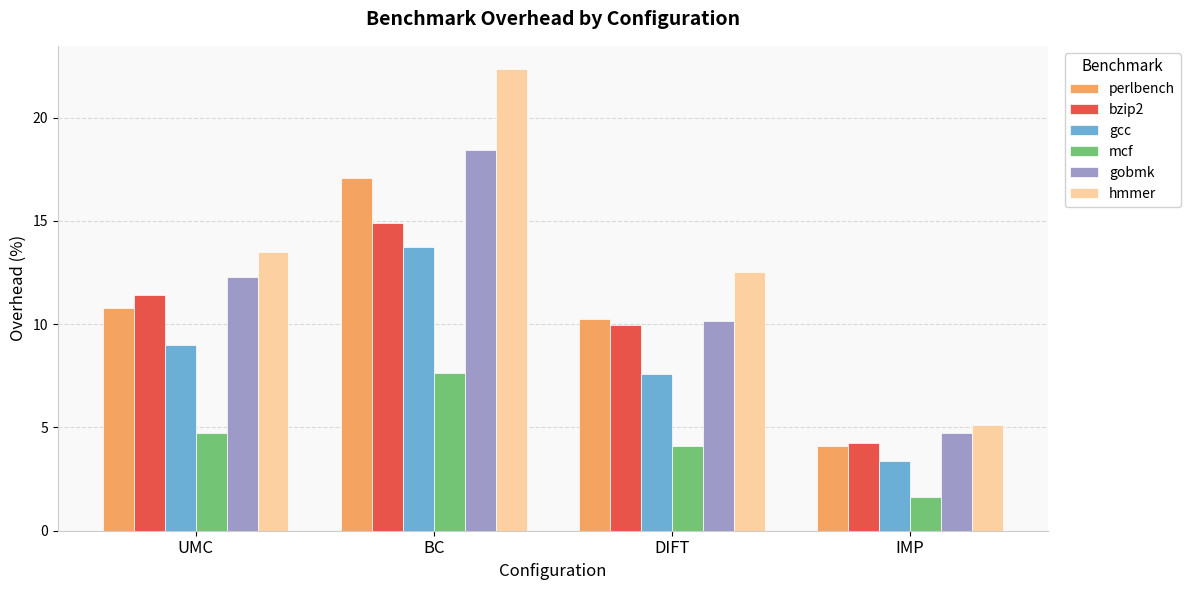

Are the bars grouped side by side (vs. stacked)?

Yes